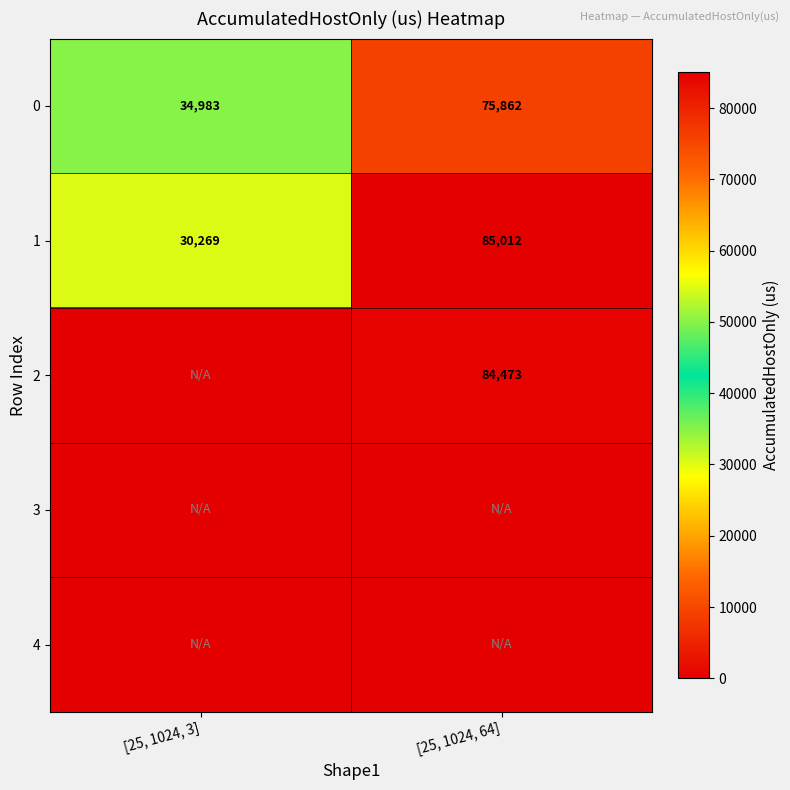

Which has a higher value, [25, 1024, 64] or [25, 1024, 3]?

[25, 1024, 64]